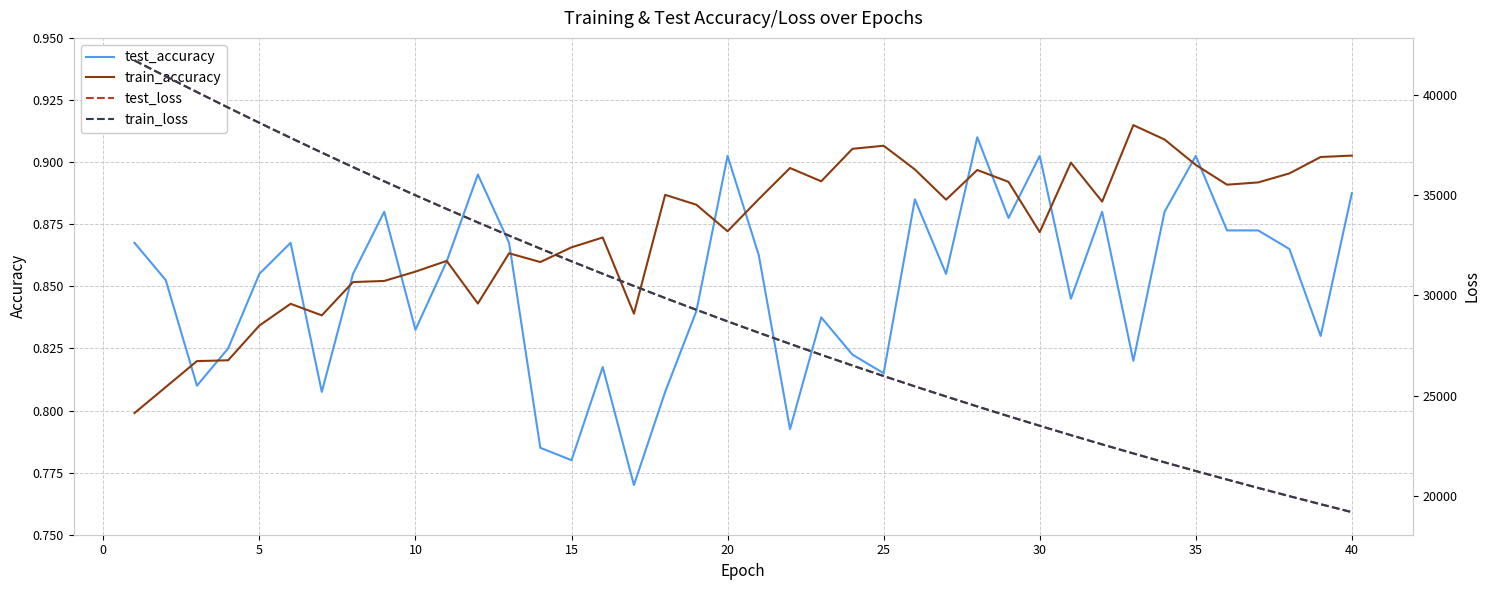

The test_accuracy series shows 0.4 at 20. True or false?

False